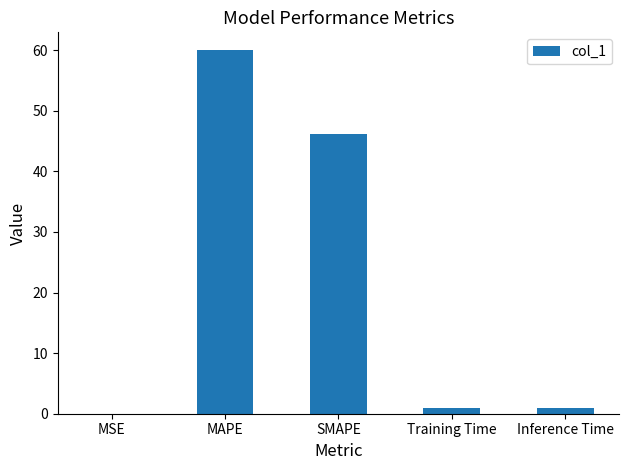

Count the number of data series in this chart.

1